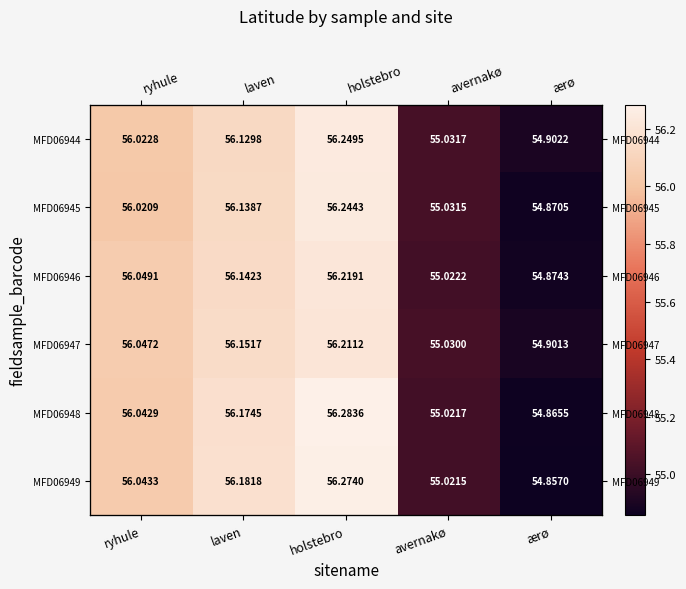

Is the value of MFD06944 at ryhule greater than the value of MFD06949 at ærø?

Yes